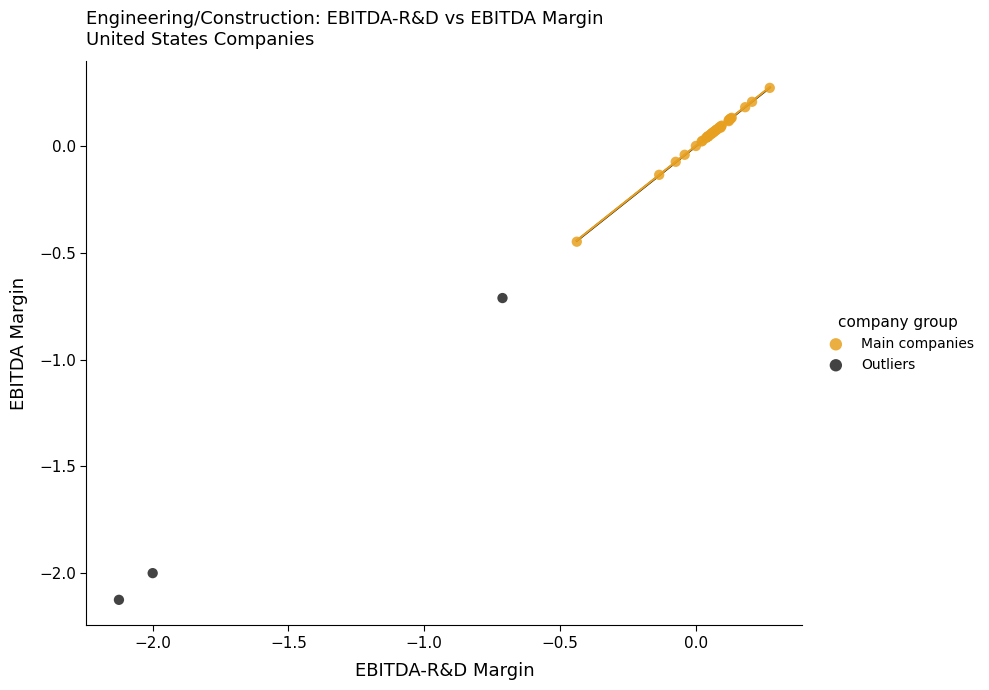

Which series reaches the maximum Y coordinate?

Main companies